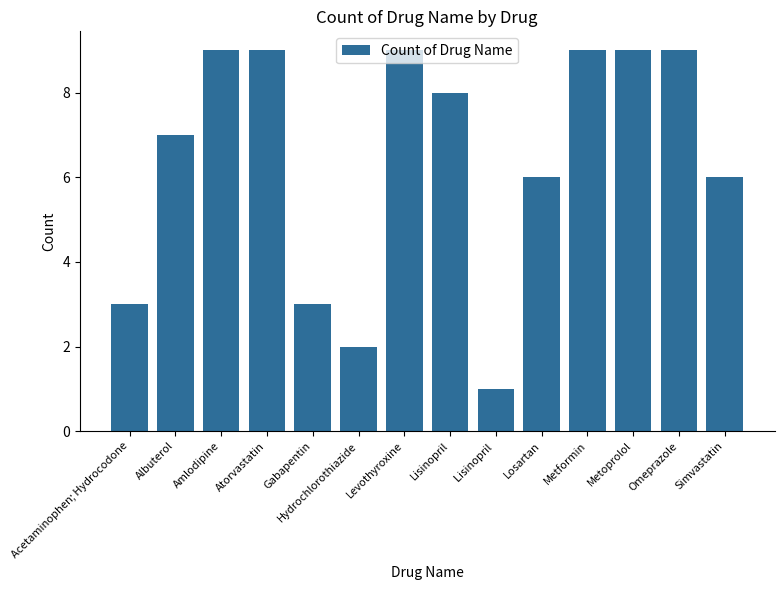

Reading left to right, transcribe all the data shown in this chart.

3	7	9	9	3	2	9	8	1	6	9	9	9	6